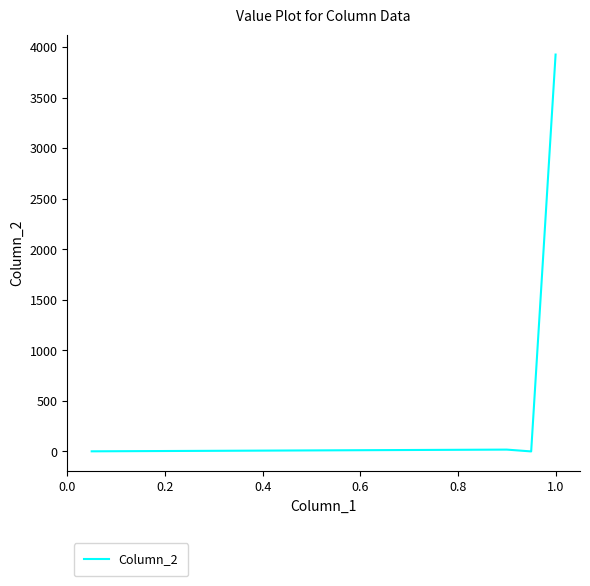

What is the difference between the maximum and minimum values?

3928